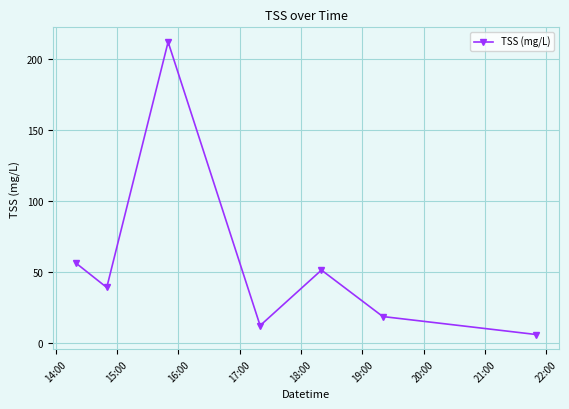

Is this an area chart (filled region under the line)?

No